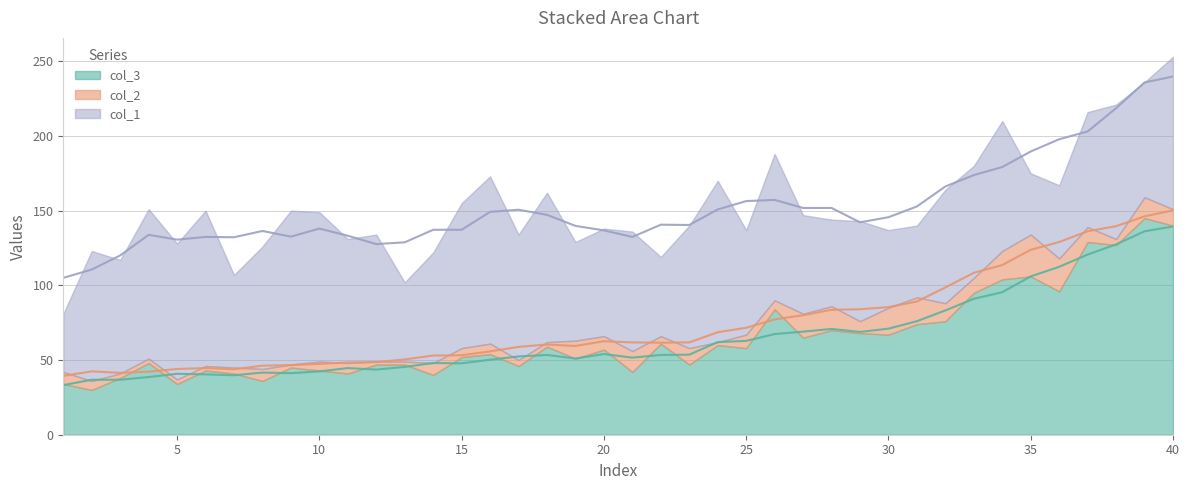

How many categories are shown in the chart?

40